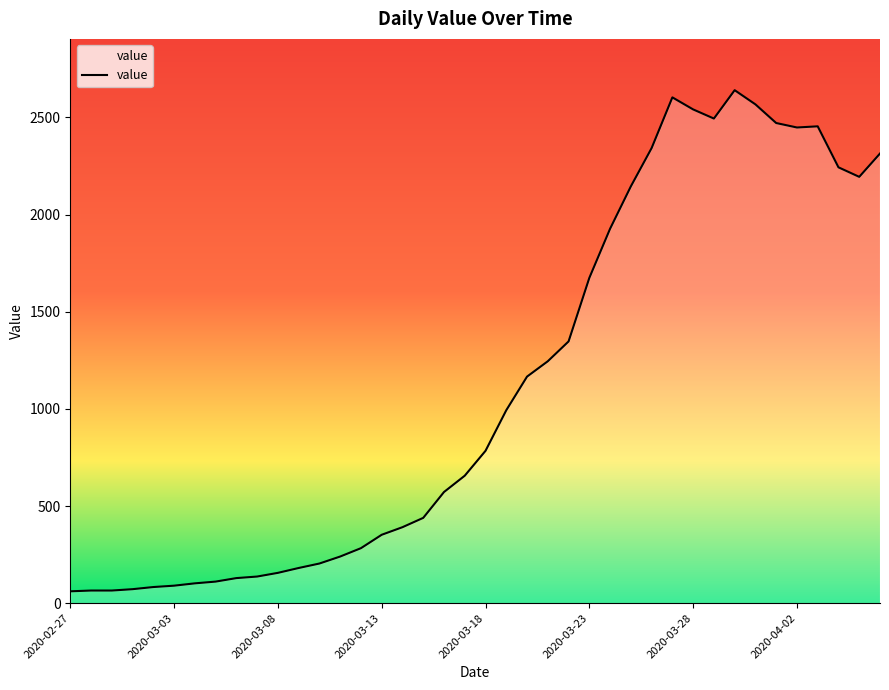

What is the maximum value shown in the chart?

2640